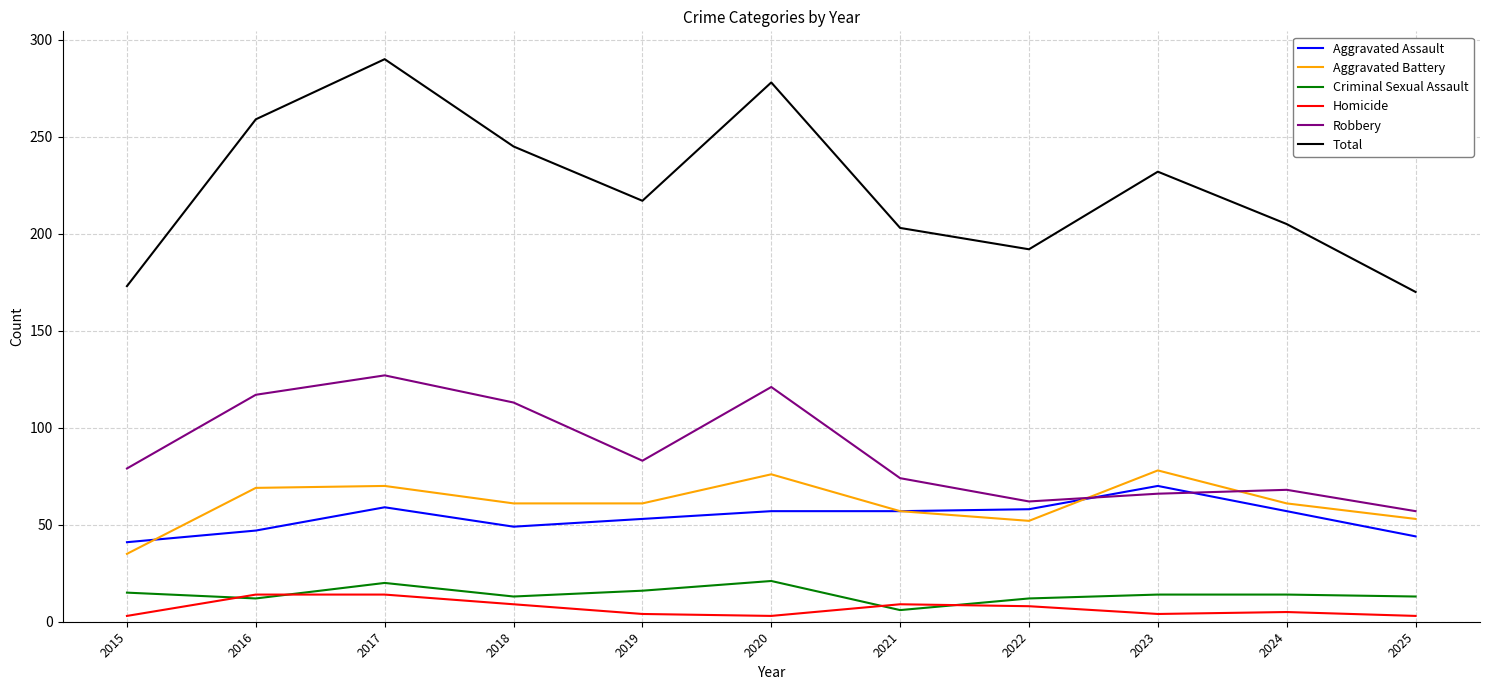

True or false: Aggravated Battery has a value of 70 at 2022.

False